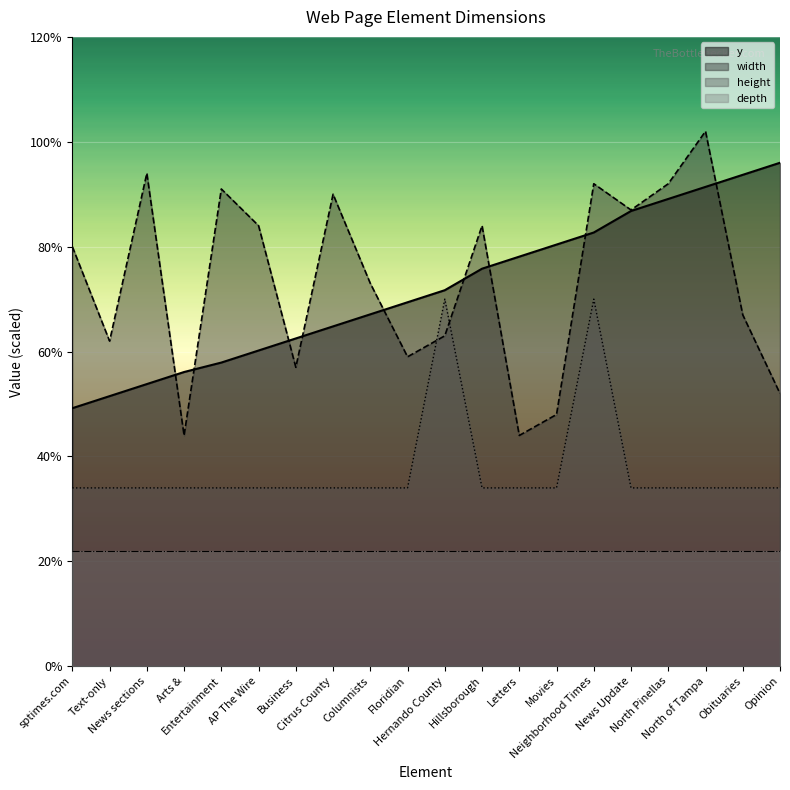

The value of y at Entertainment is 57.9. True or false?

True